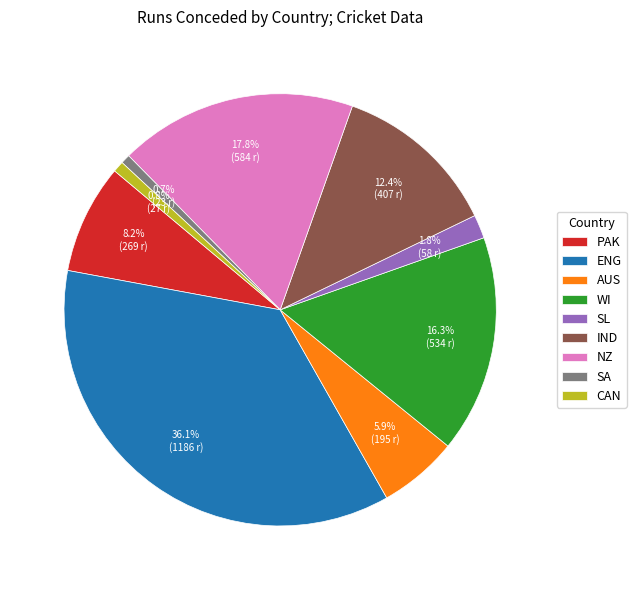

How many segments does this pie chart have?

9